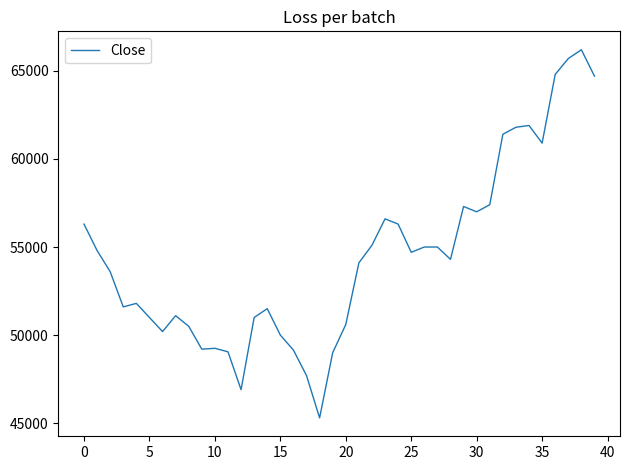

What is the maximum value shown in the chart?

66200